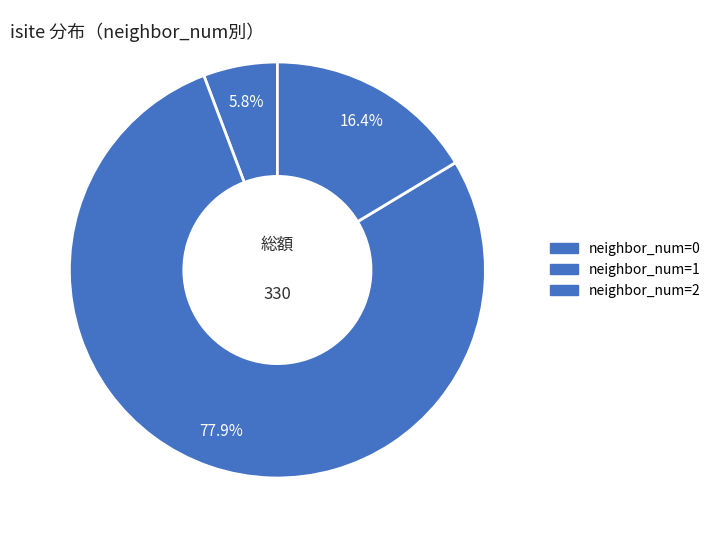

How many slices are in this pie chart?

3